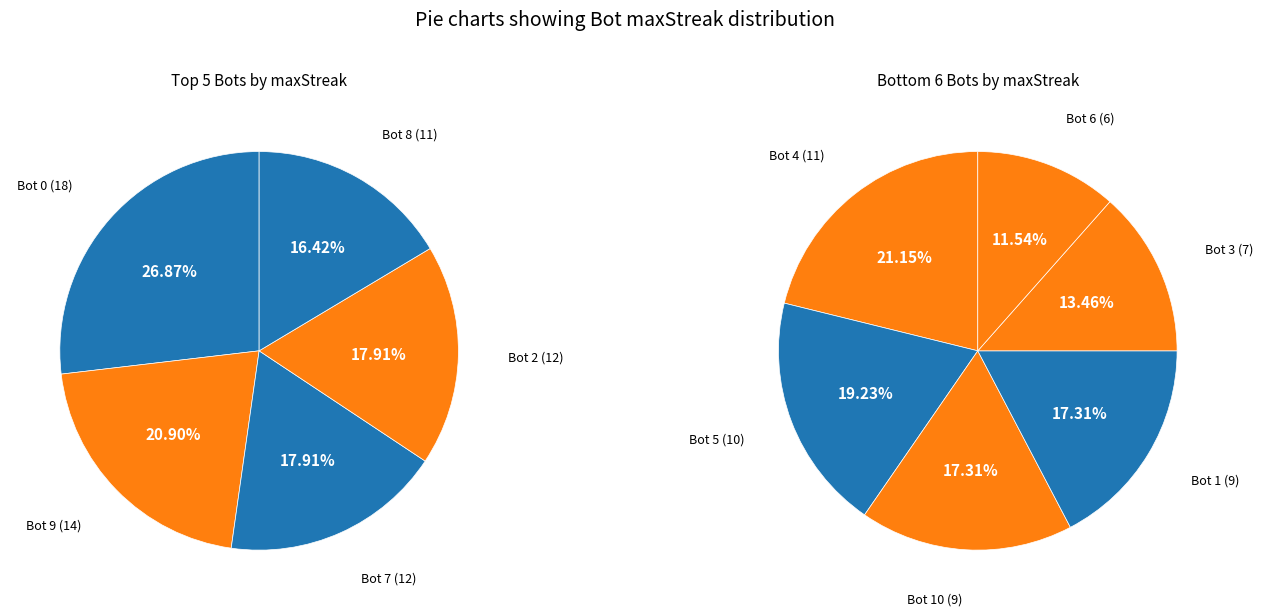

How many segments does this pie chart have?

11